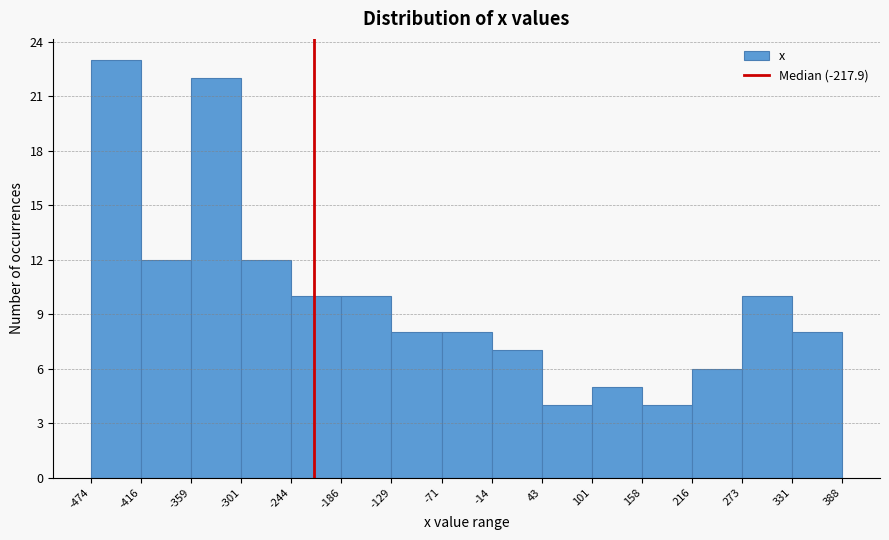

Reading left to right, list every bar in this chart as the range it spans on the x-axis followed by its height. The values are not printed on the chart, so give them approximately, as read against the axis.

-474 to -416: 23
-416 to -359: 12
-359 to -301: 22
-301 to -244: 12
-244 to -186: 10
-186 to -129: 10
-129 to -71: 8
-71 to -14: 8
-14 to 43: 7
43 to 101: 4
101 to 158: 5
158 to 216: 4
216 to 273: 6
273 to 331: 10
331 to 388: 8